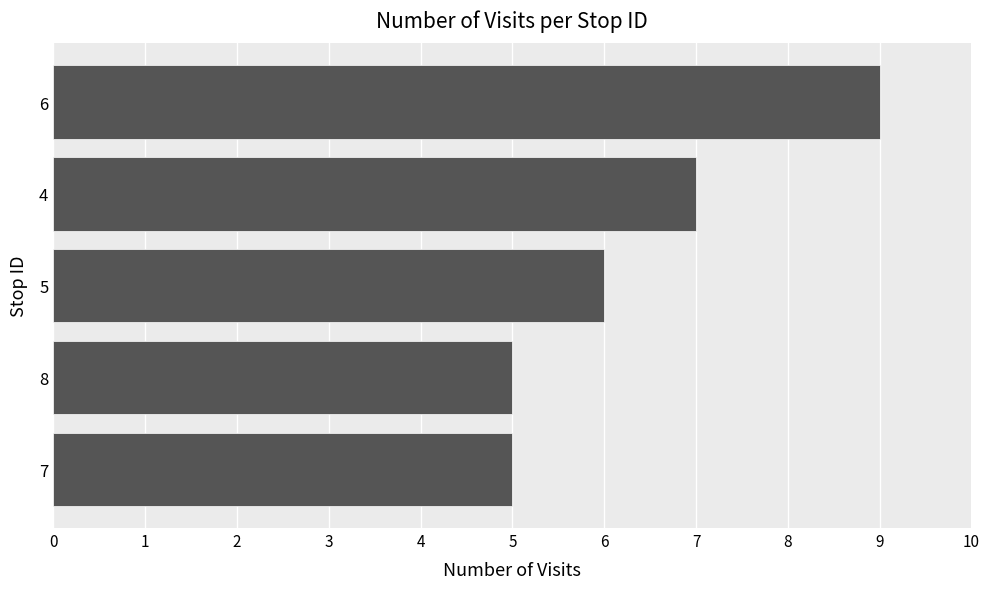

What is the ratio of the value at 5 to the value at 8?

1.2